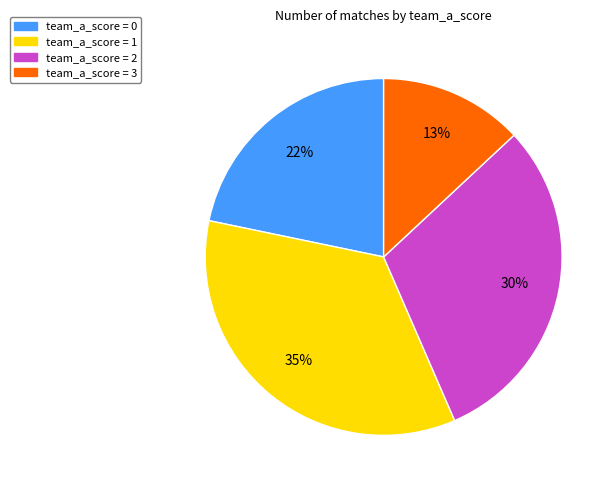

Is there a majority slice in this chart?

No